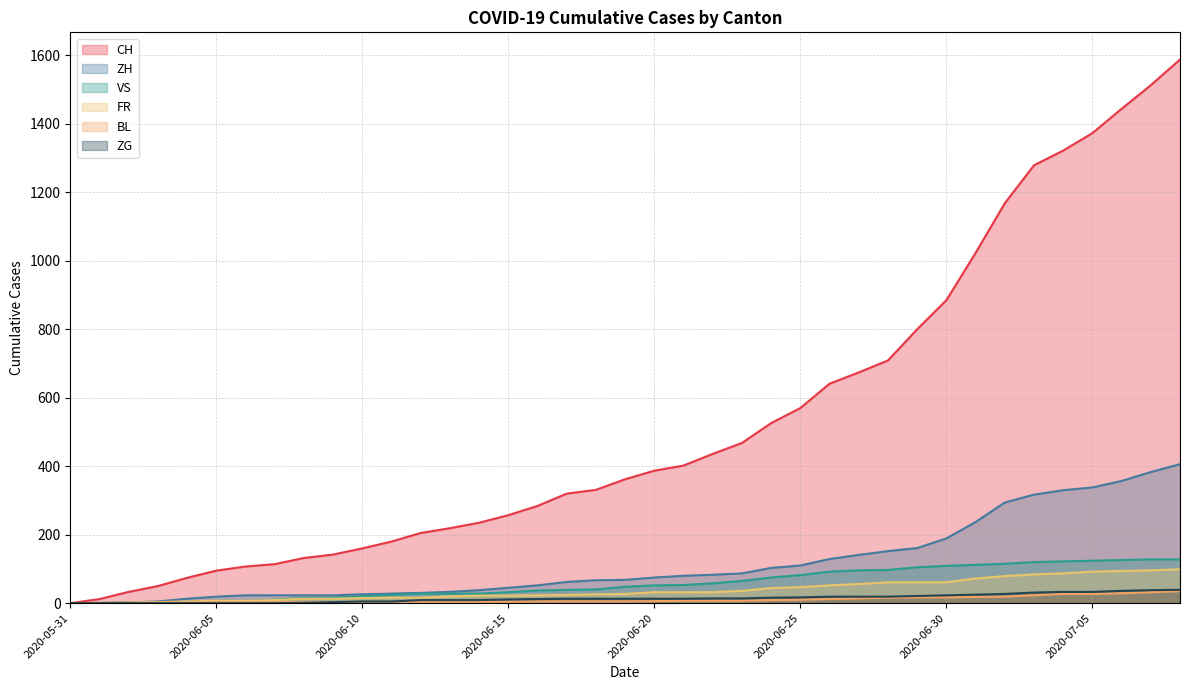

What is the approximate value of ZG at 2020-06-28, to the nearest 5?

20